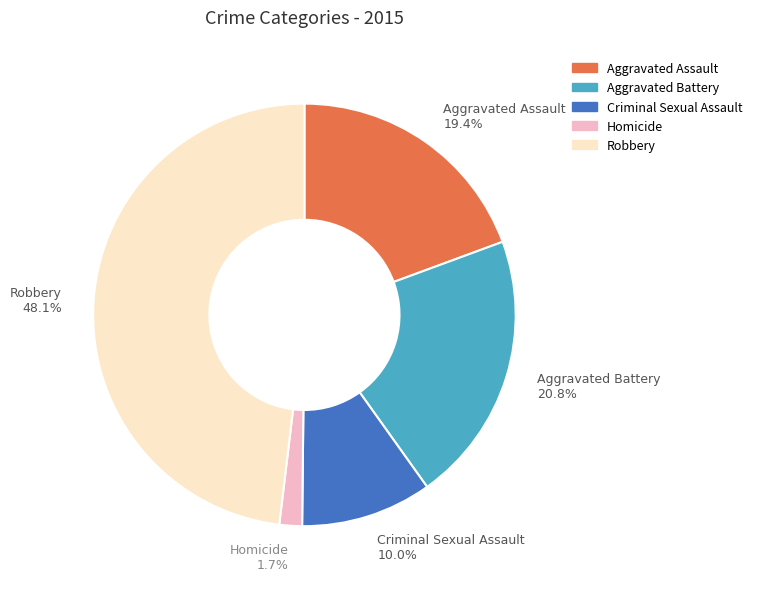

Rank the categories by value from highest to lowest.

Robbery, Aggravated Battery, Aggravated Assault, Criminal Sexual Assault, Homicide